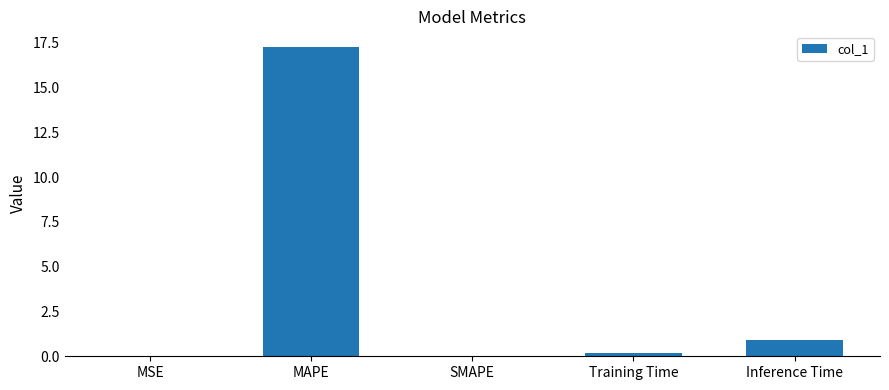

What is the greatest value displayed?

17.3